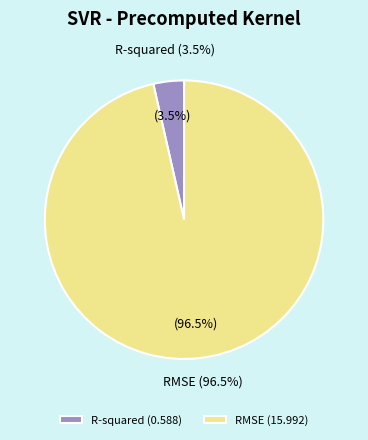

Which slice represents more than half of the pie?

RMSE